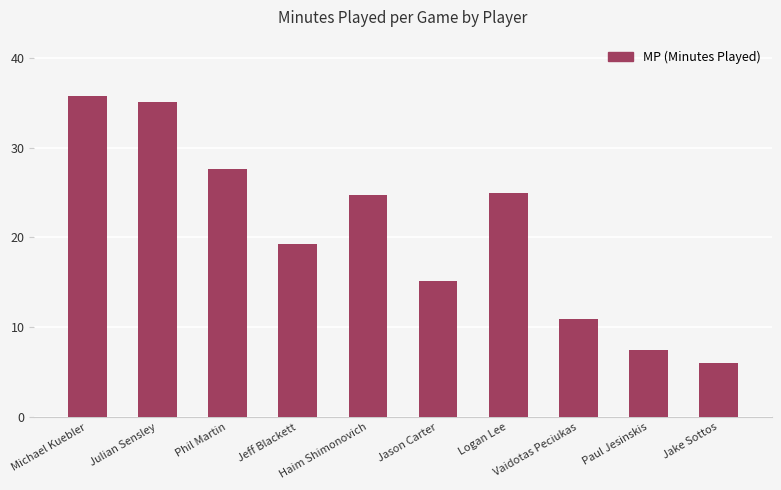

What is the value of the 7th bar from the left?

24.9